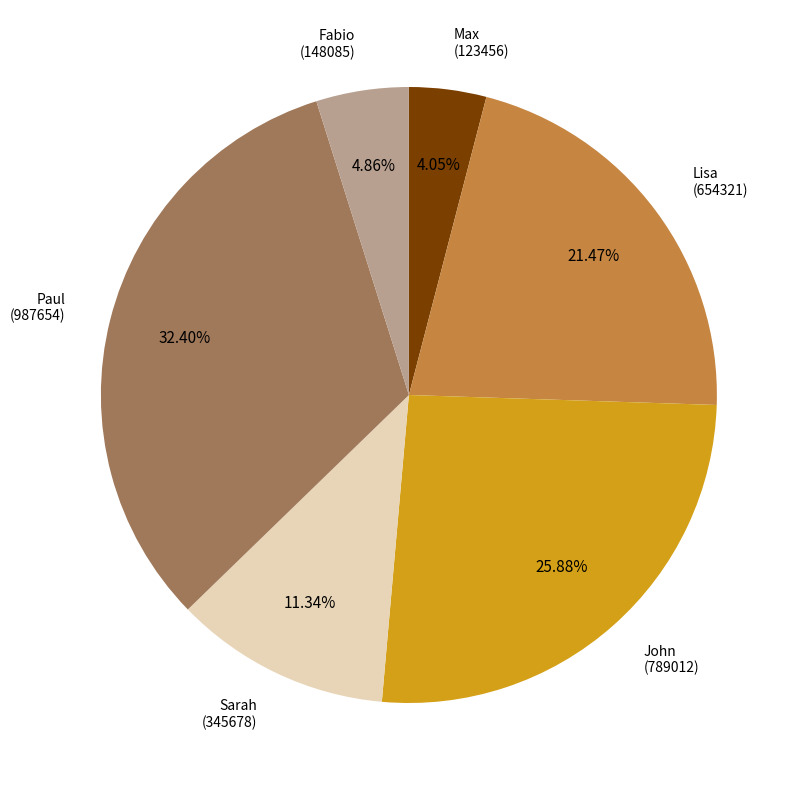

Is there any slice that represents more than half of the pie?

No